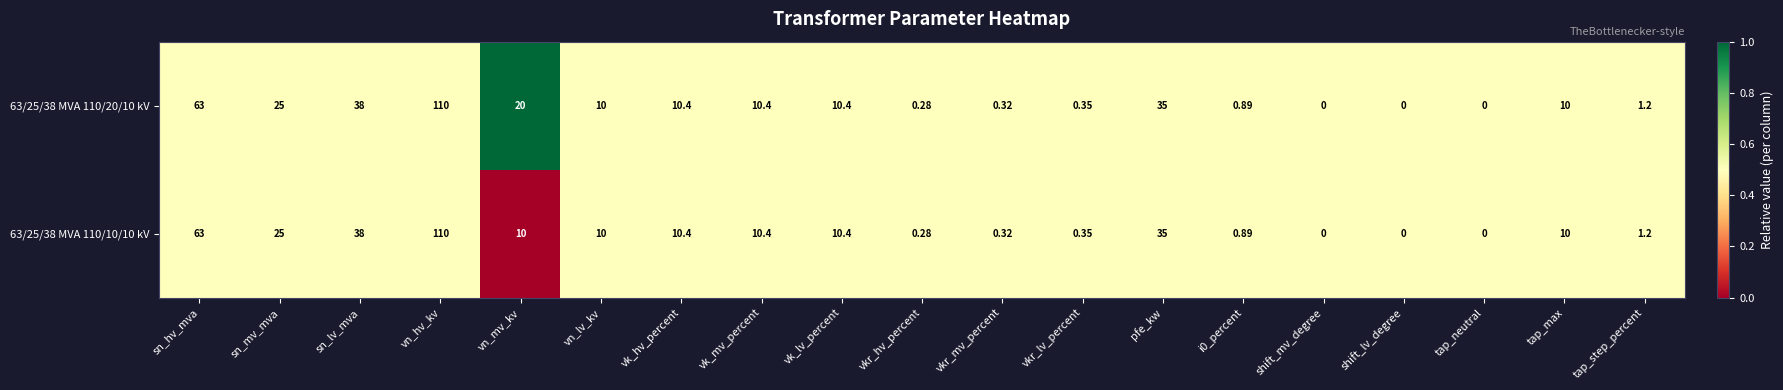

At which label does 63/25/38 MVA 110/10/10 kV reach its peak?

vn_hv_kv